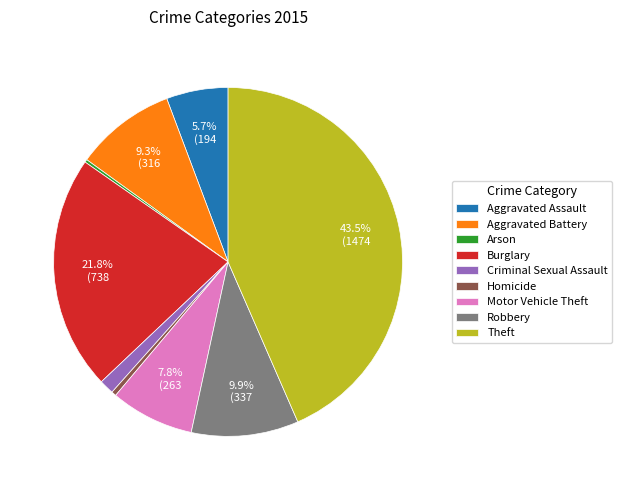

Does Burglary account for over 50% of the chart?

No